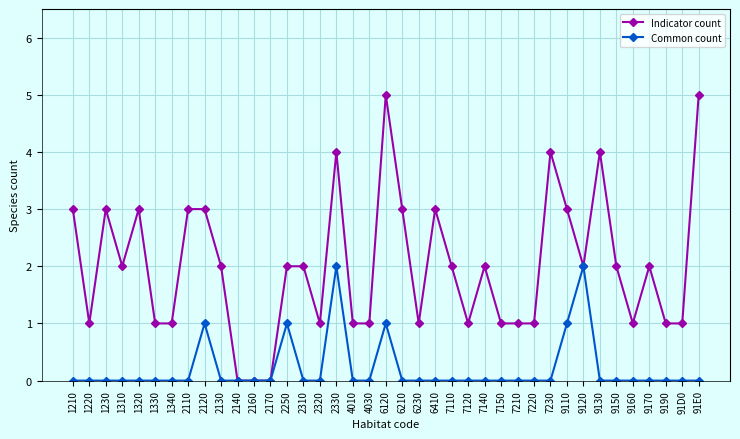

What are all the series names shown in the legend?

Indicator count, Common count